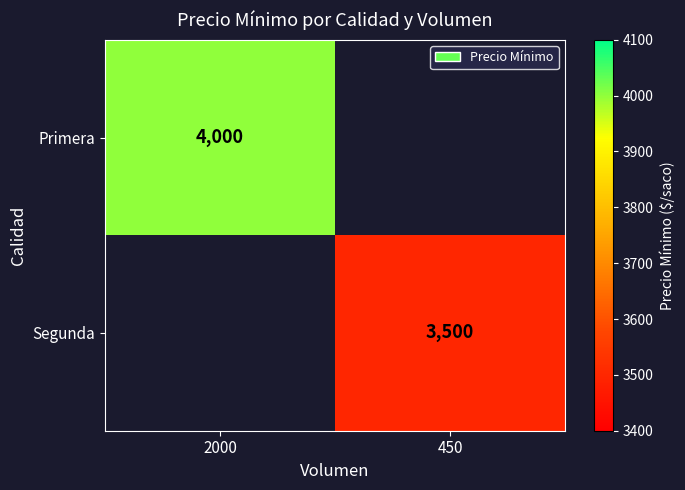

The Primera series shows 6048 at 2000. True or false?

False